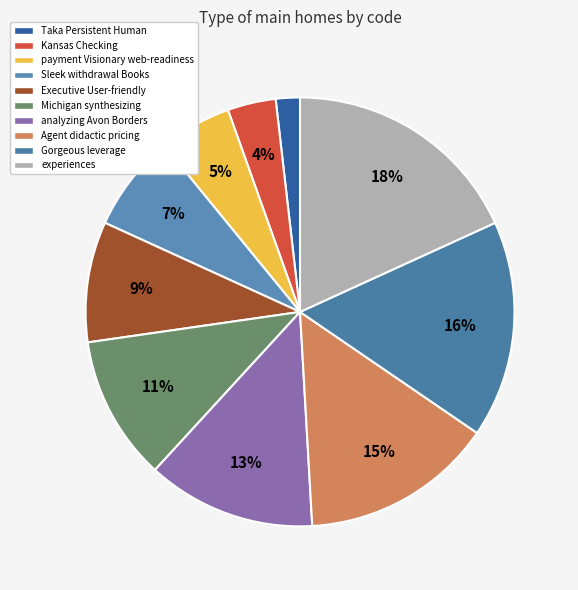

What percentage is the Executive User-friendly slice, to the nearest percent?

9%